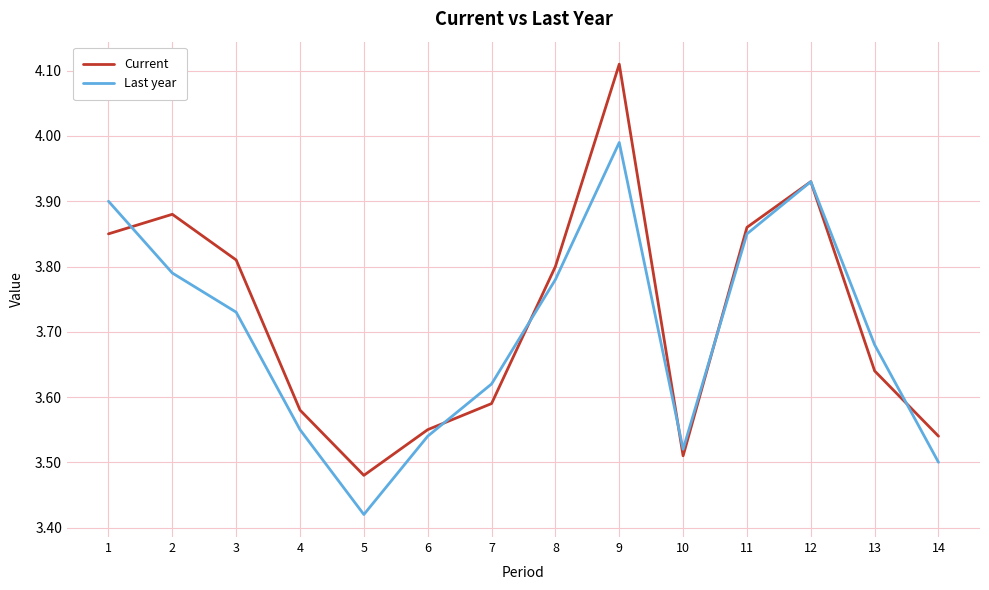

Where do Last year and Current first cross each other?

1 and 2